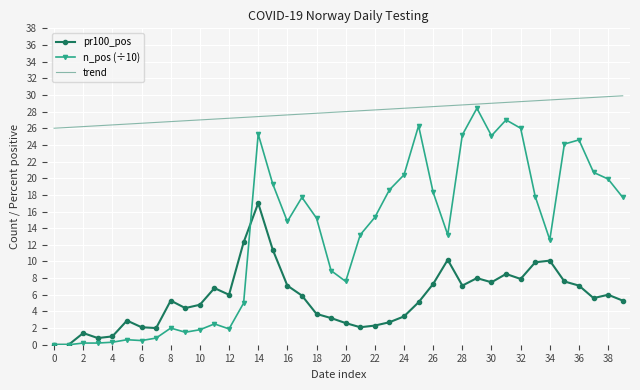

What is the lowest value of the trend series?

26.0